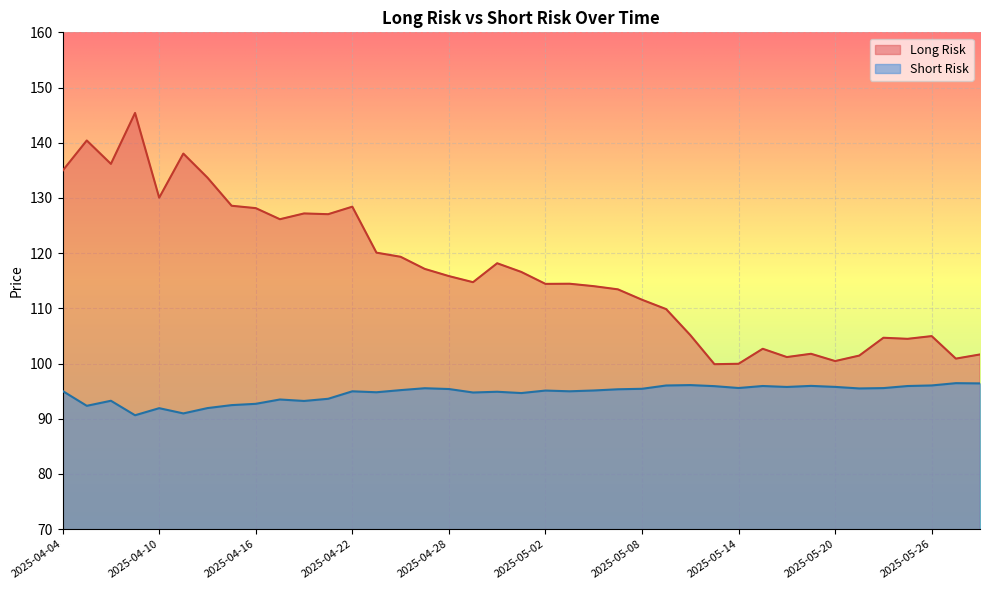

Is the value of Long Risk at 2025-04-24 greater than the value of Short Risk at 2025-05-09?

Yes